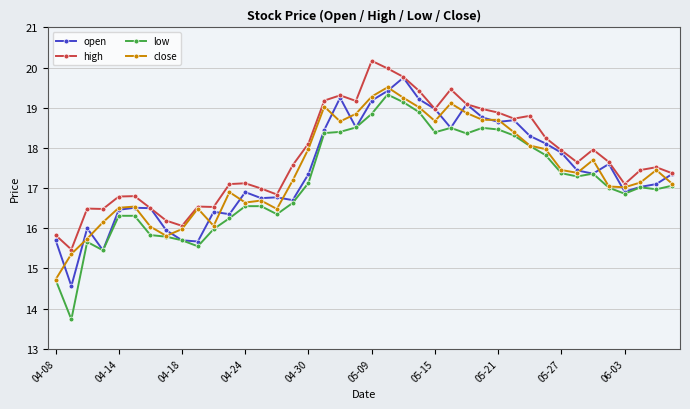

What is the smallest value displayed?

13.7